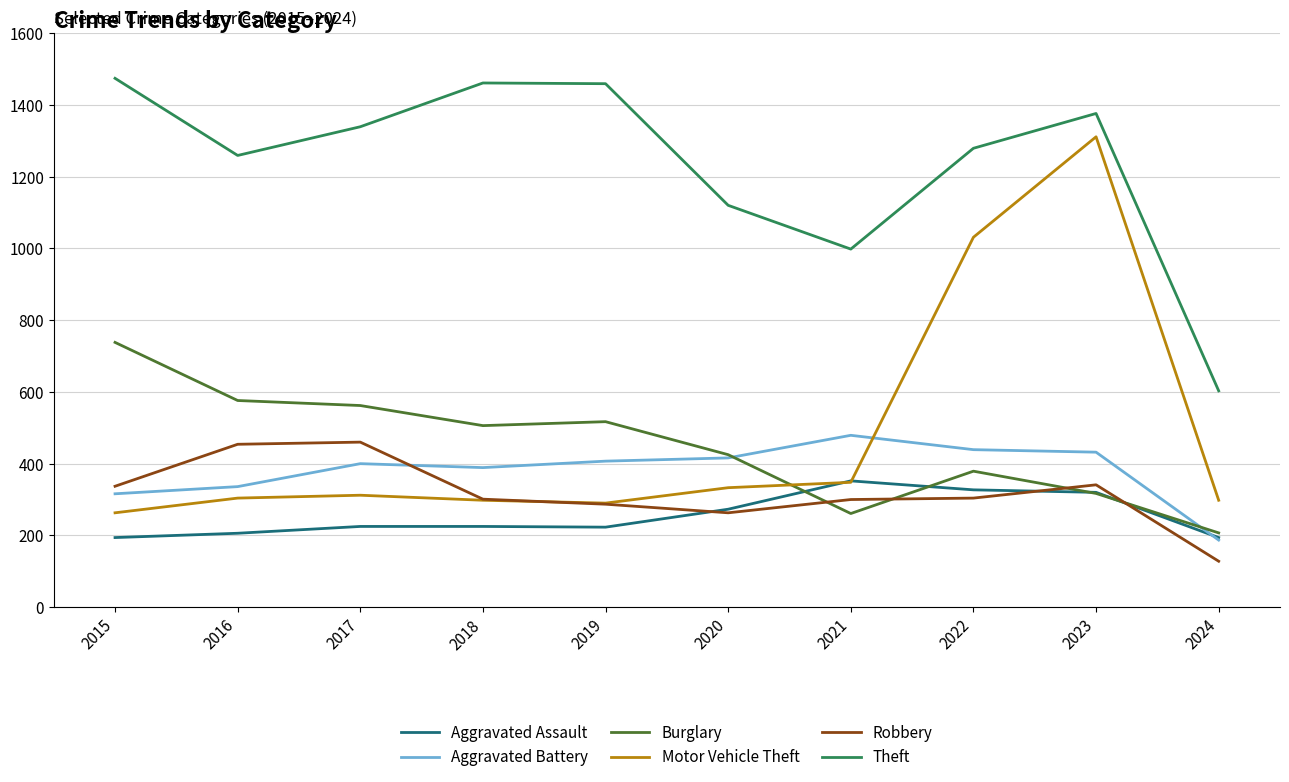

Does the chart have visible grid lines?

Yes